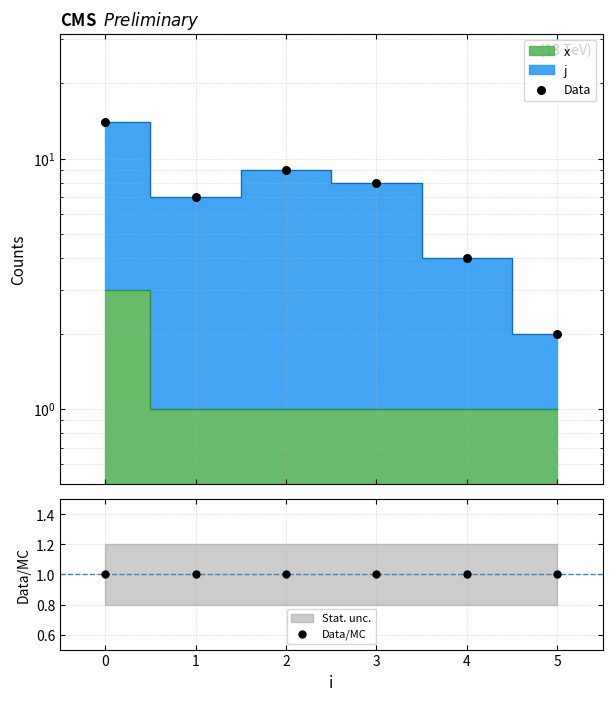

At how many categories does at least one series exceed 5?

4